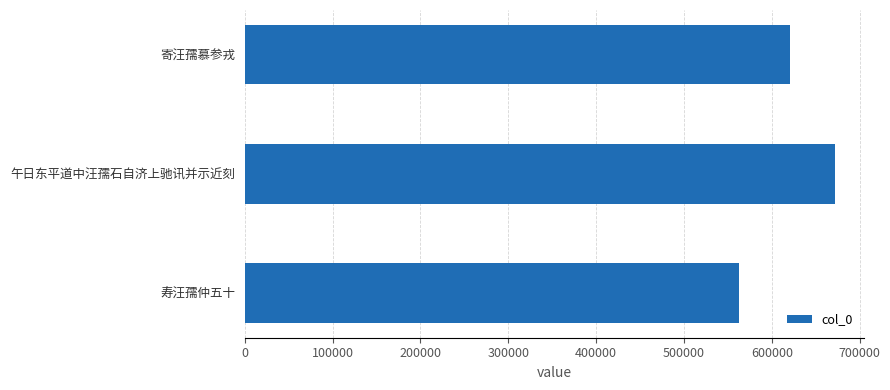

Reading top to bottom, list all the values displayed in this chart.

寄汪孺慕参戎=620592	午日东平道中汪孺石自济上驰讯并示近刻=671858	寿汪孺仲五十=563080